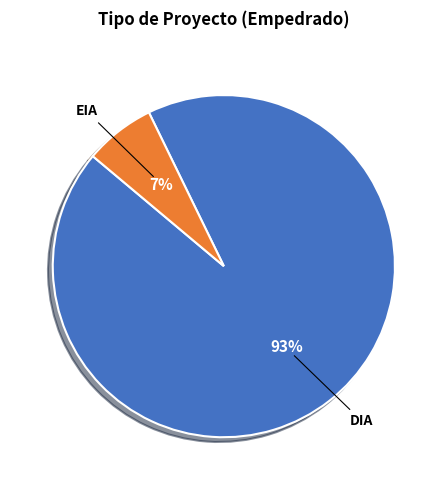

How many segments does this pie chart have?

2